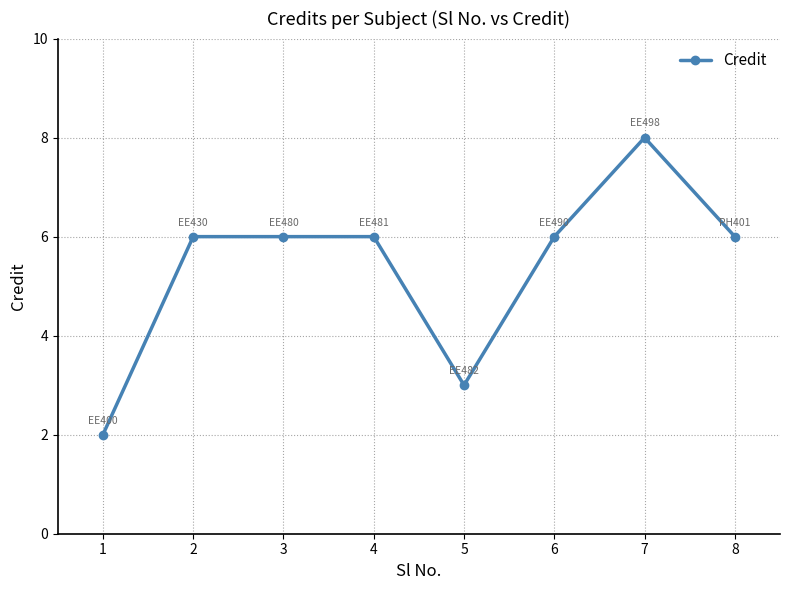

What is the change in value from 2 to 7?

+2